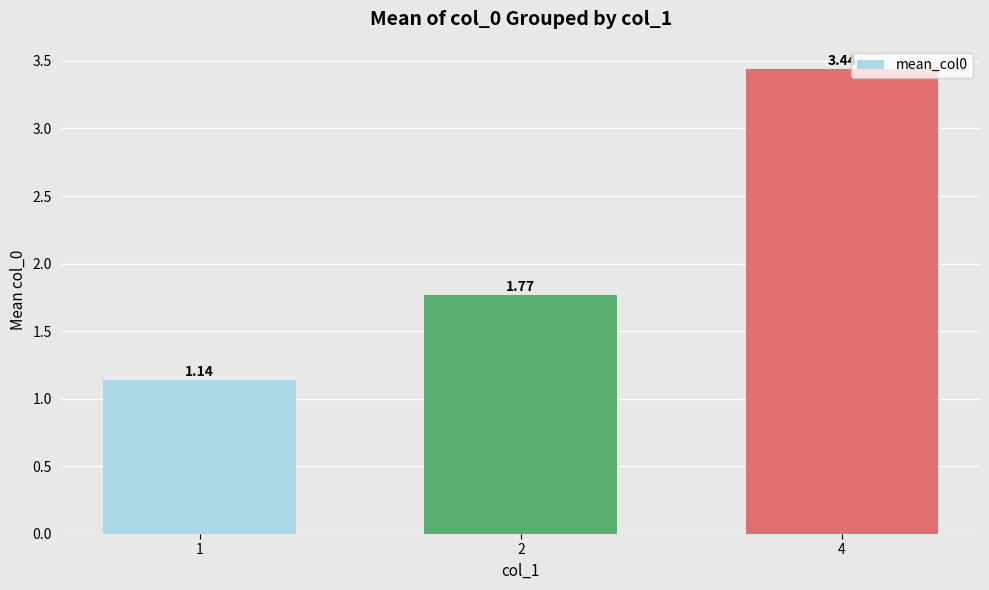

What is the change in value from 2 to 4?

+1.7